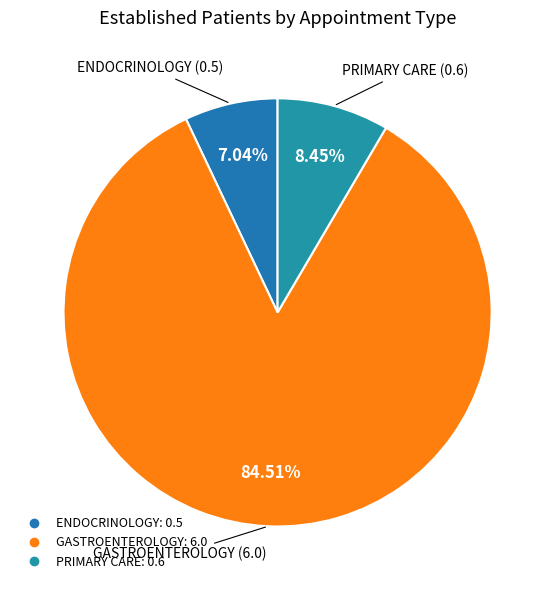

To the nearest percent, what is the average slice percentage?

33%